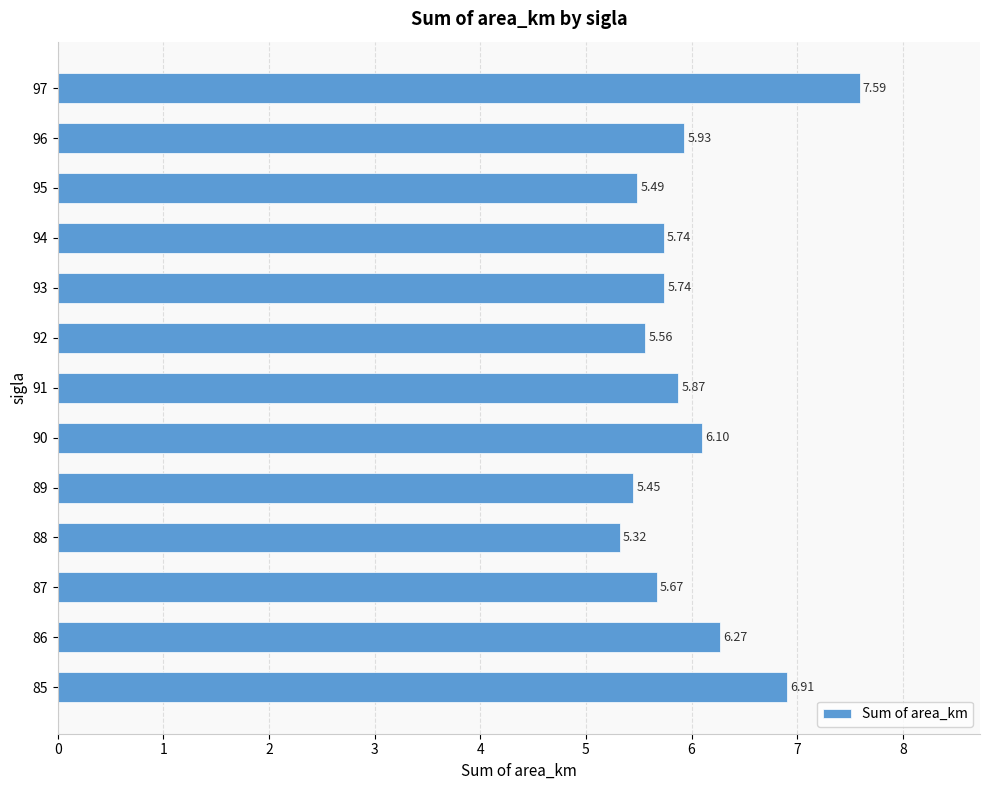

What is the average value?

6.0